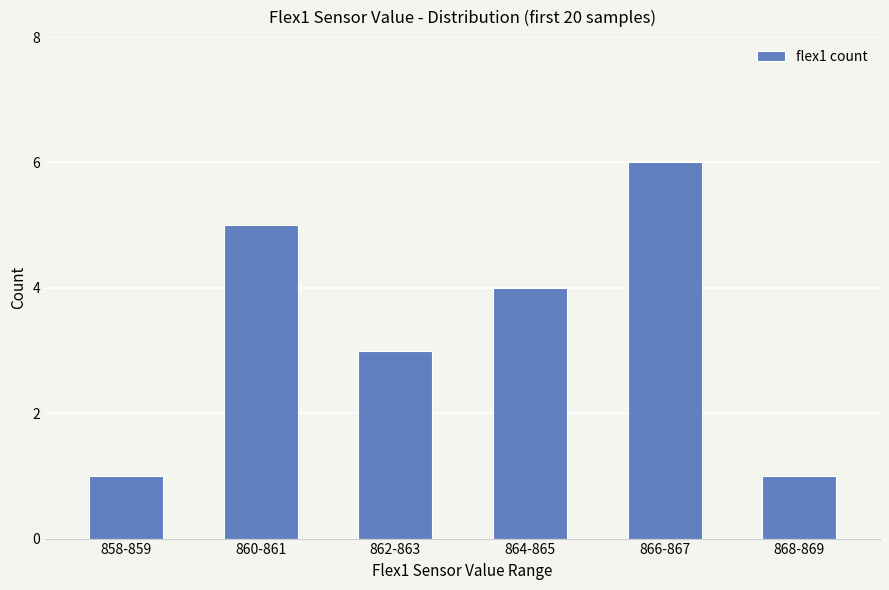

What is the average value?

3